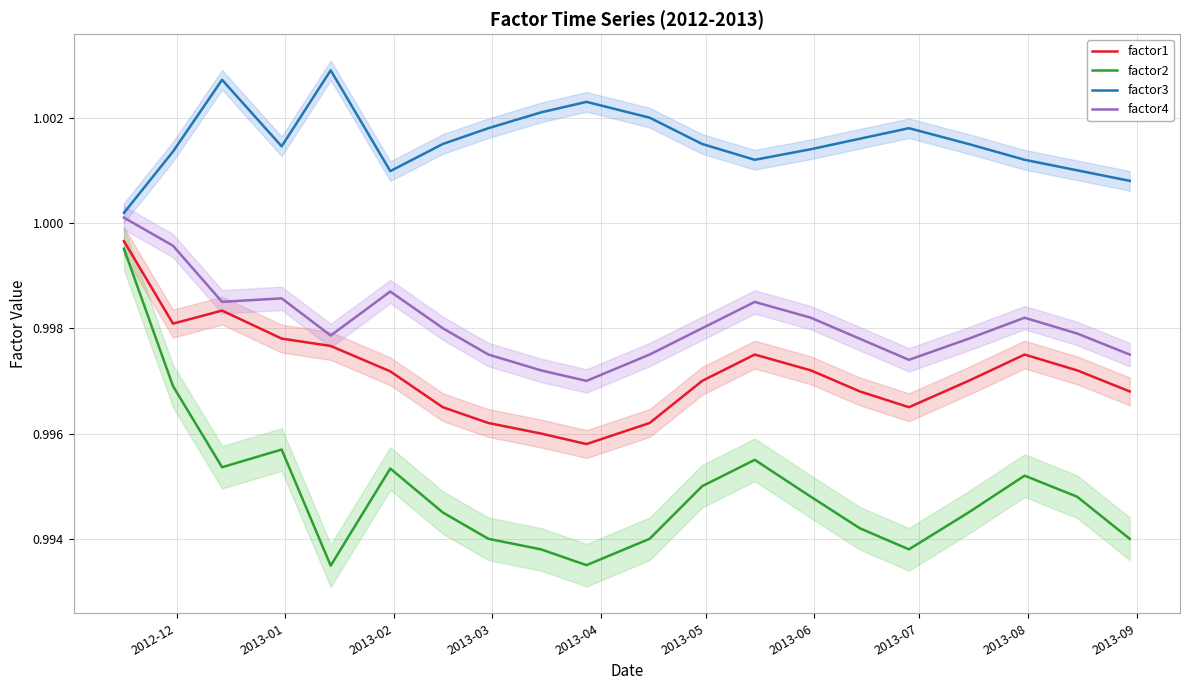

How many interior local valleys does the factor3 series have?

3